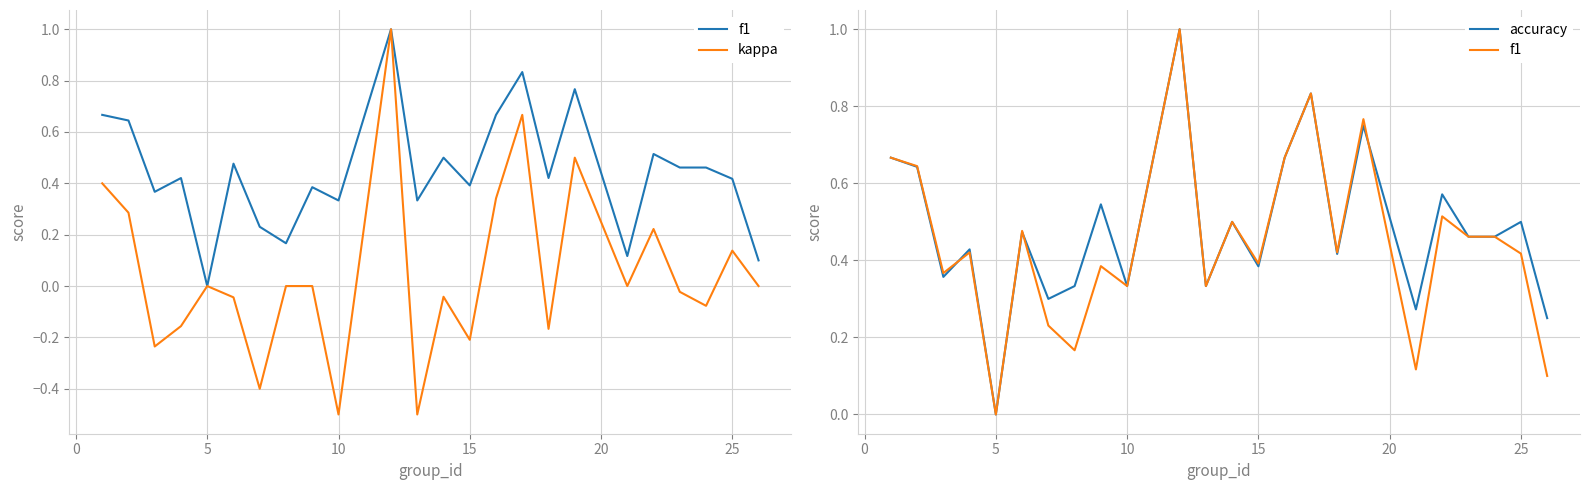

What are all the series names shown in the legend?

f1, kappa, accuracy